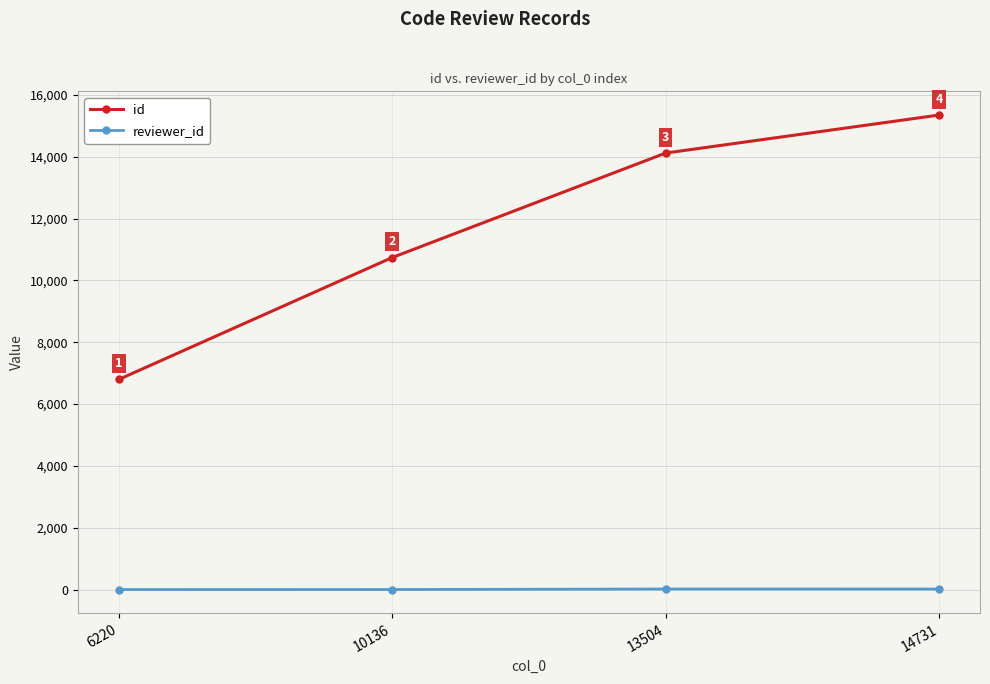

Which series has the widest spread of values?

id